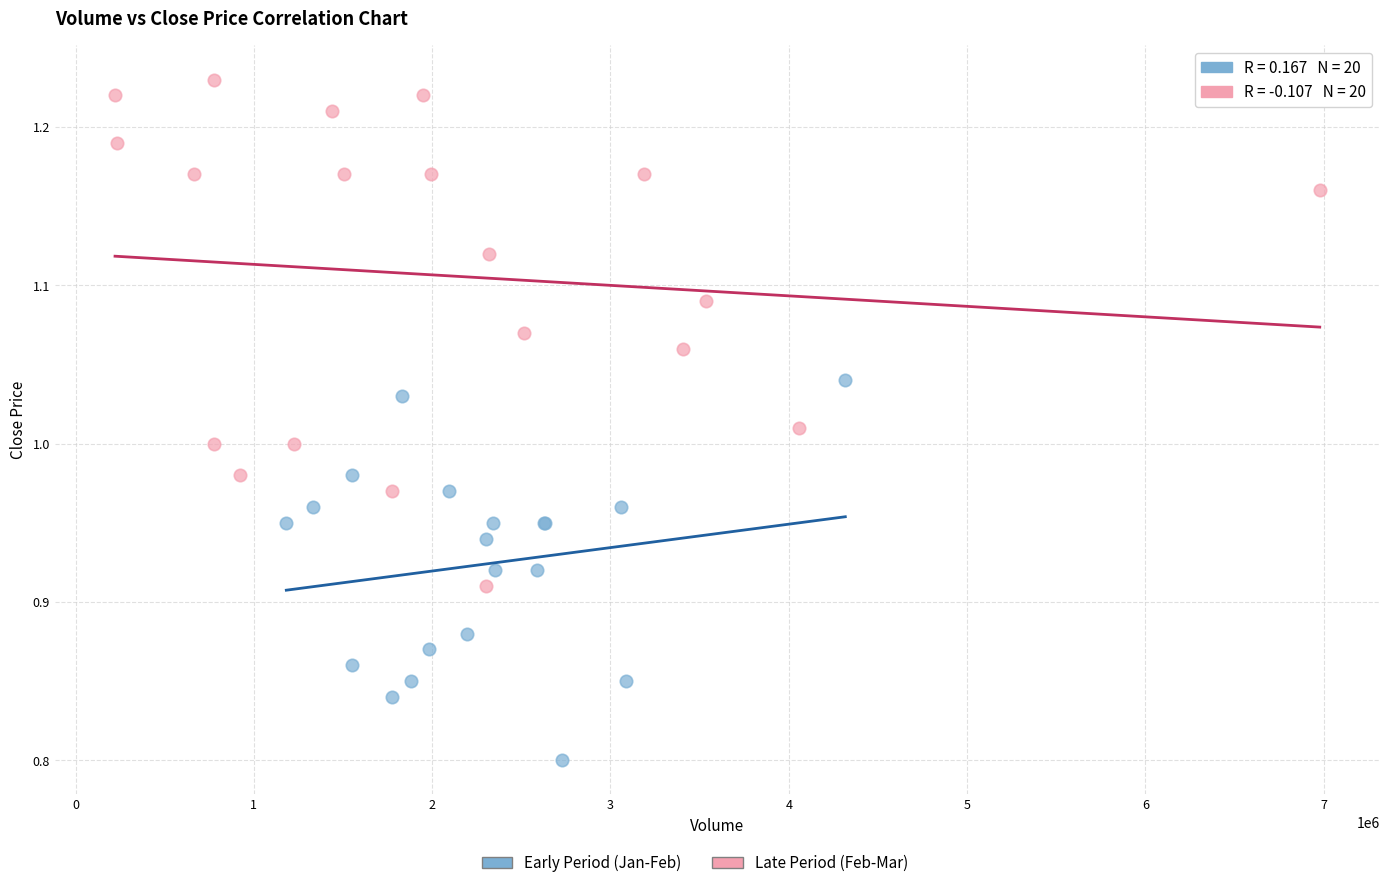

Which series reaches the minimum Y coordinate?

Early Period (Jan-Feb)